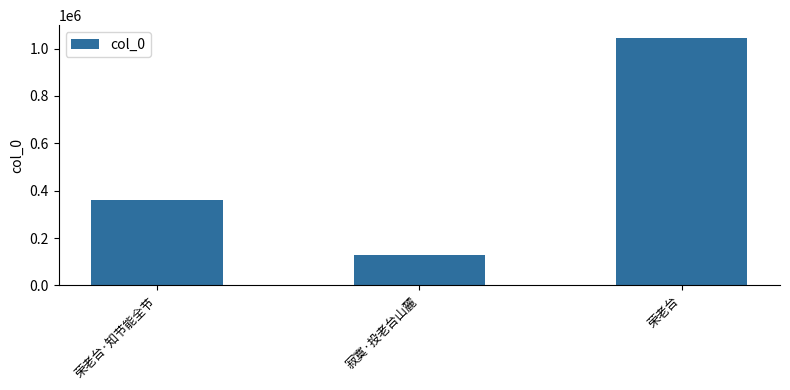

What value does the data have at 荣老台, to the nearest 10?

1046240